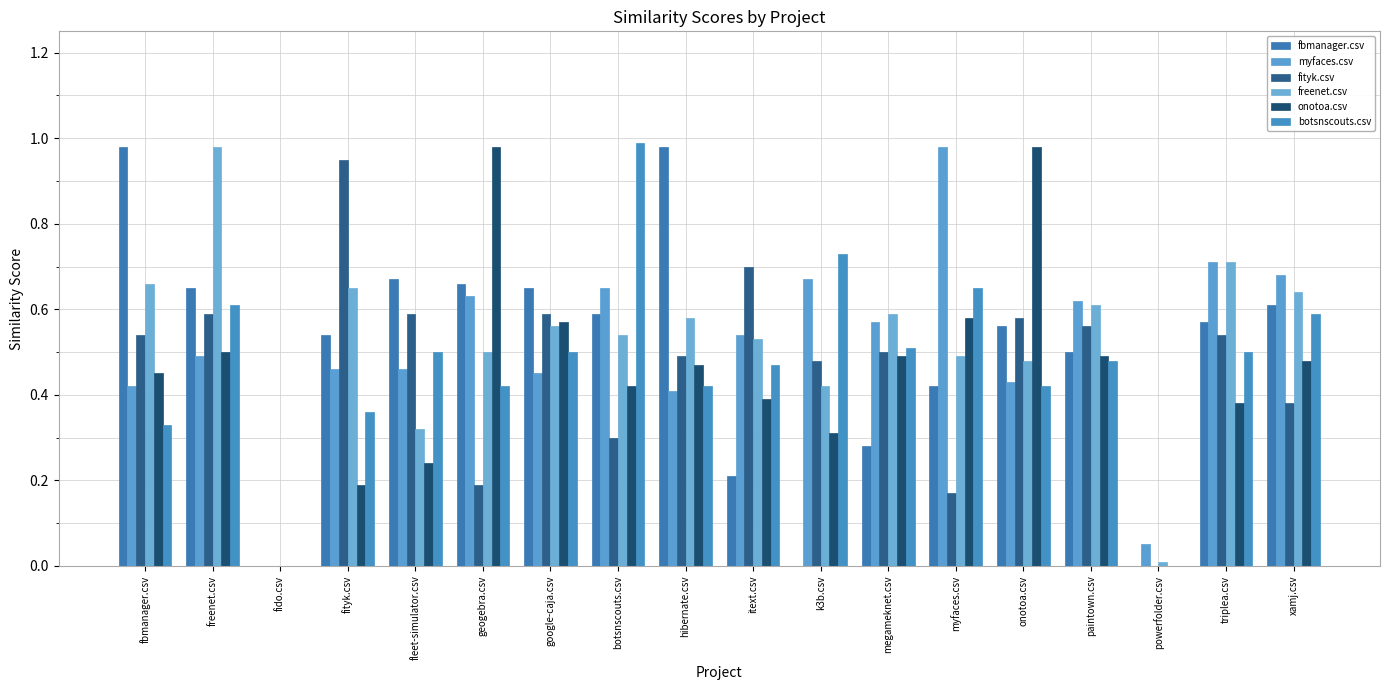

What is the sum of all onotoa.csv values?

7.9